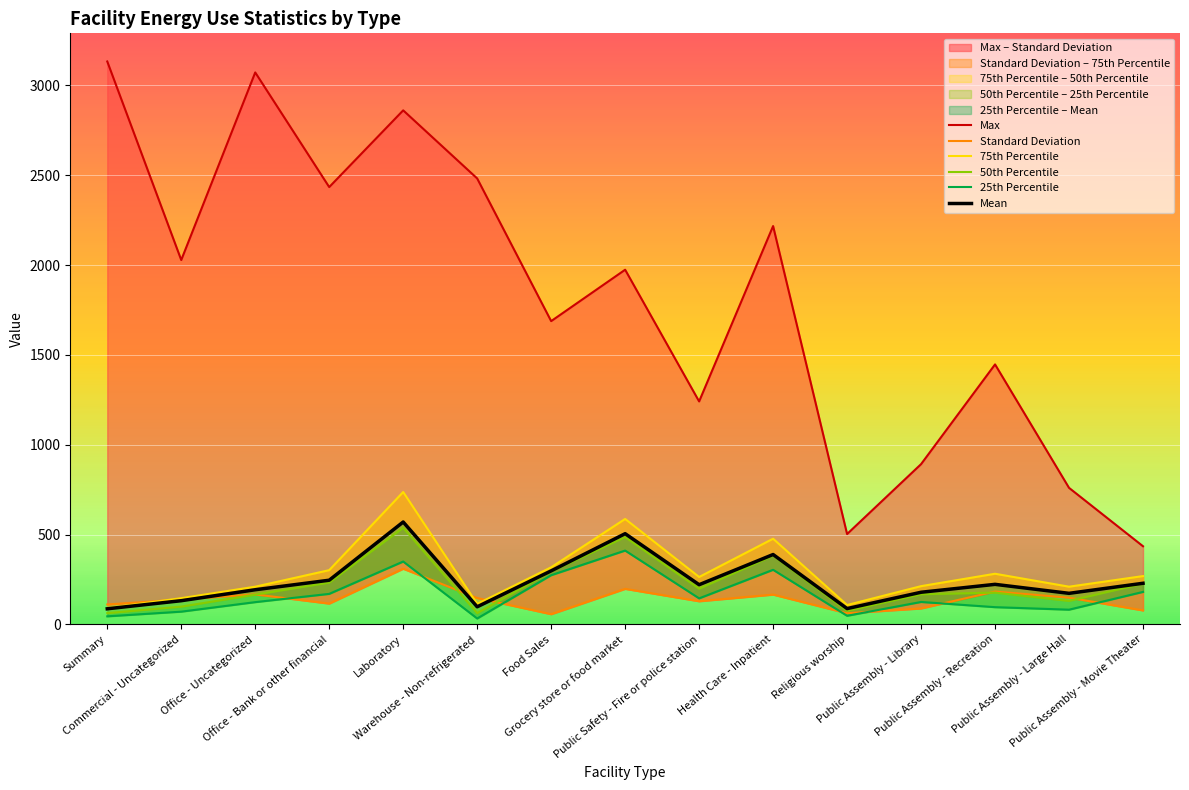

Which category has the highest value in the Max series?

Summary